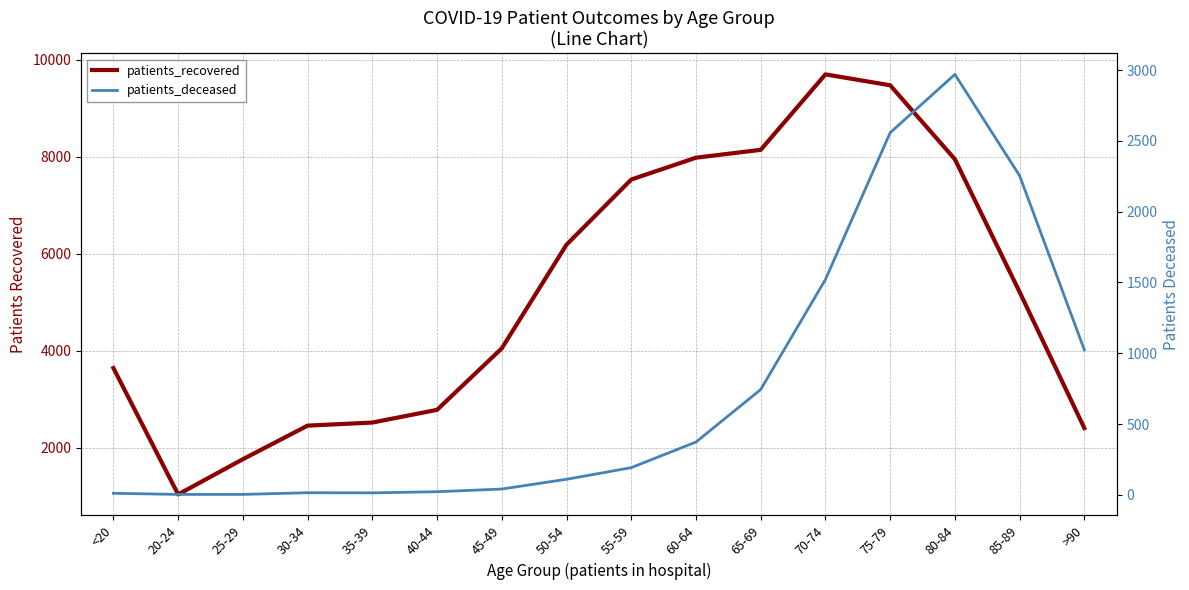

True or false: patients_deceased and patients_recovered intersect in this chart.

False